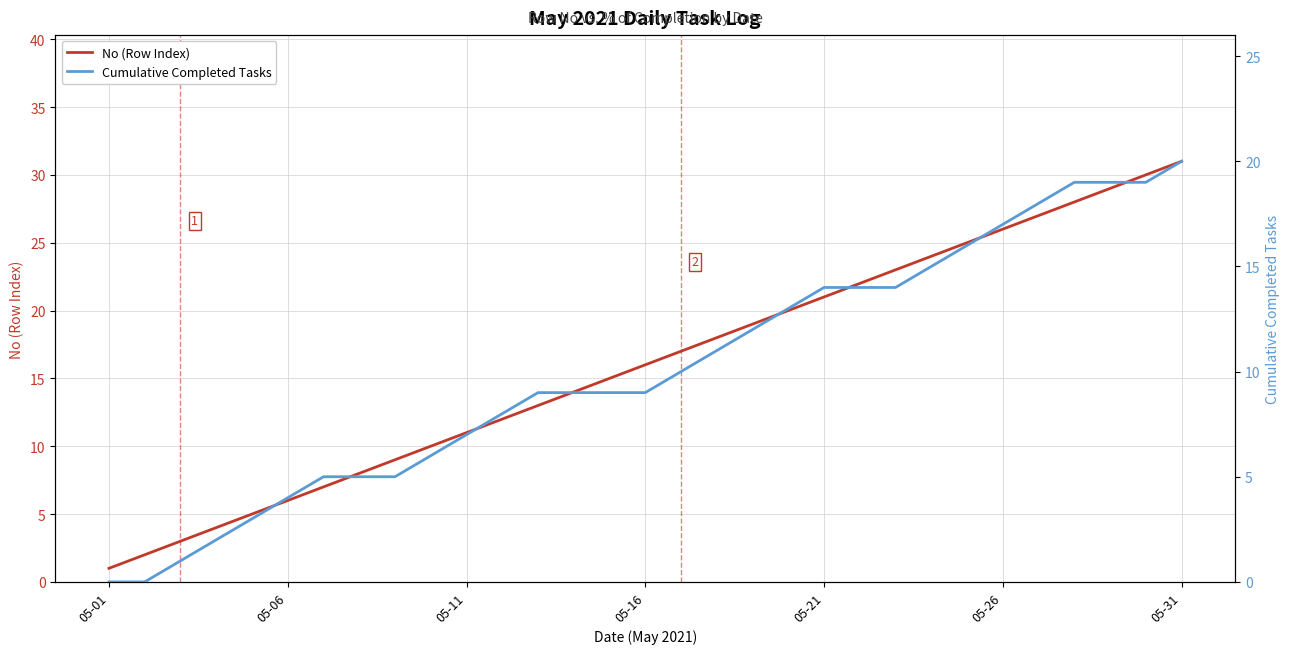

True or false: Cumulative Completed Tasks and No (Row Index) cross at least once.

False